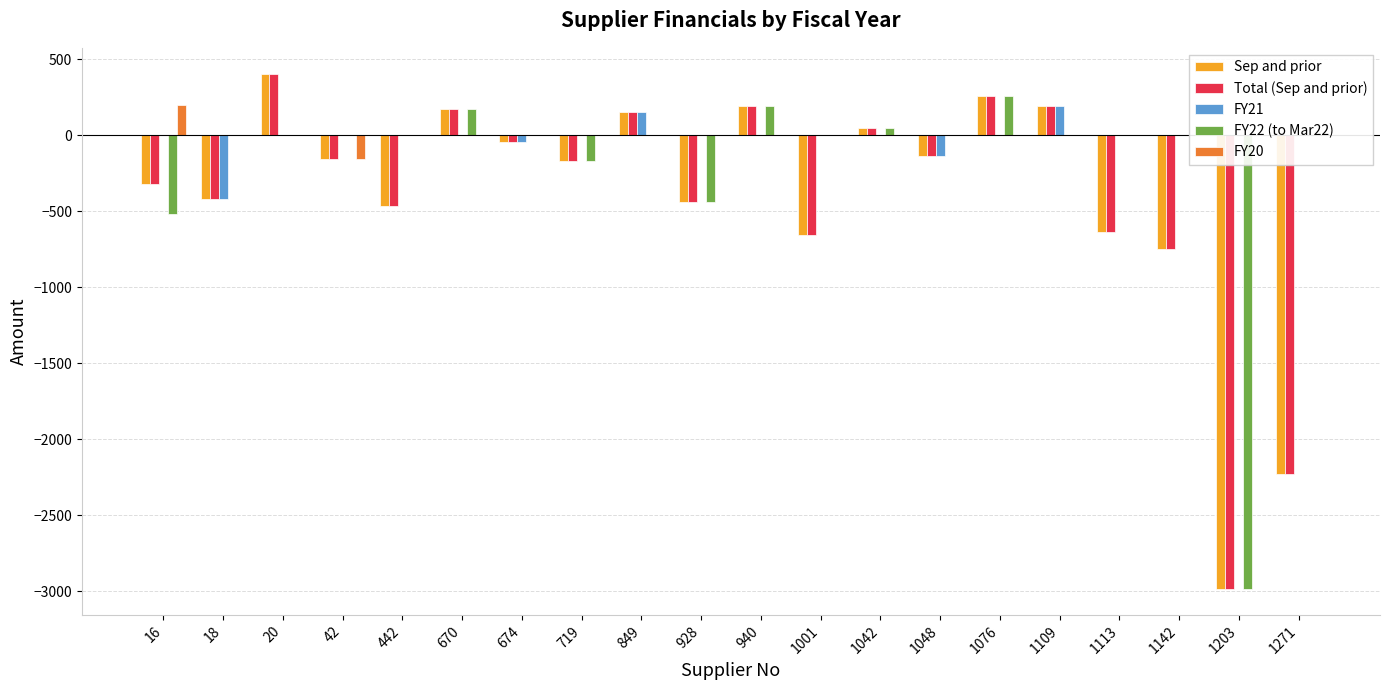

Is the value of Total (Sep and prior) at 1113 greater than the value of FY20 at 42?

No